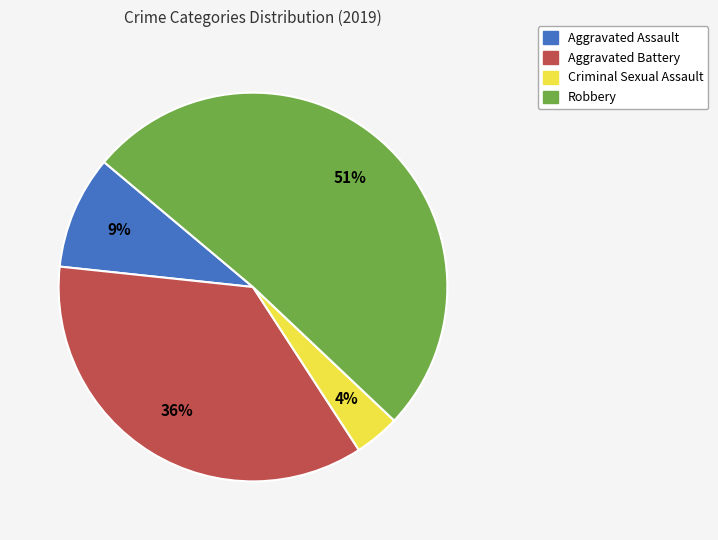

Count the number of slices in the pie.

4